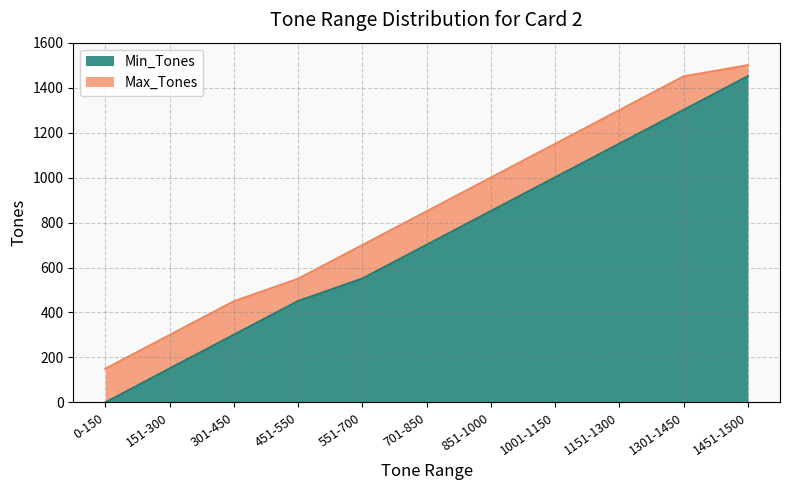

How many lines are shown in the chart?

2